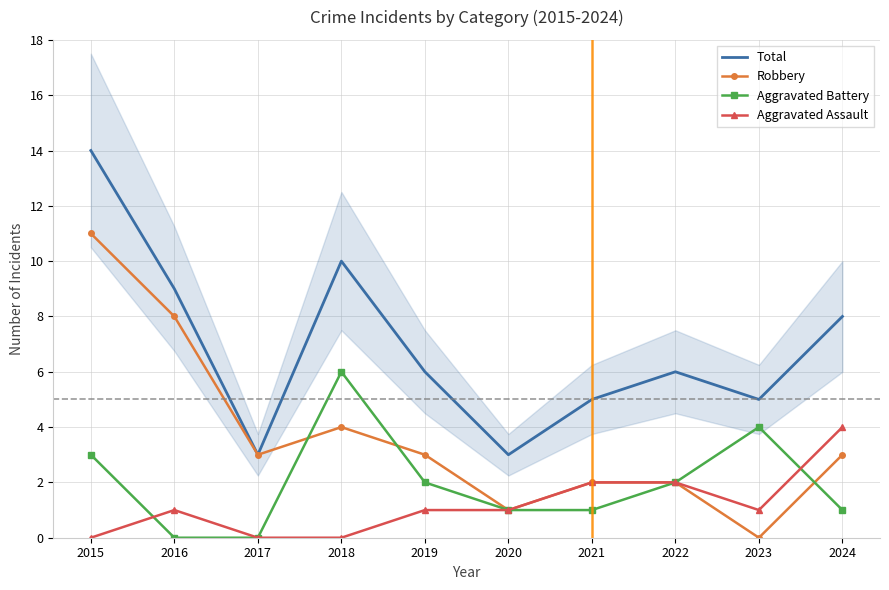

What is the value of the Aggravated Assault point at the 6th from the left?

1